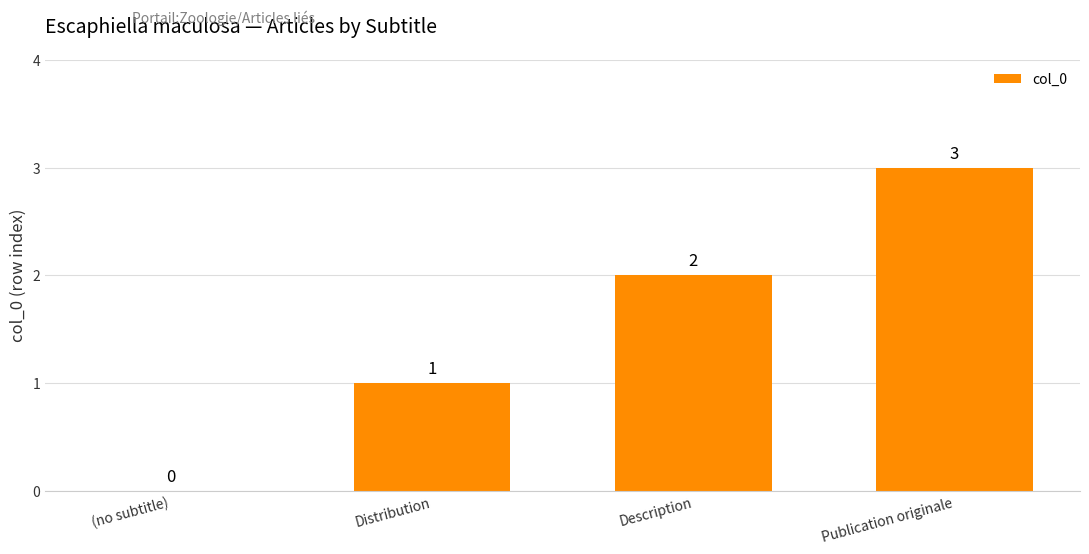

The value at (no subtitle) is -2. True or false?

False